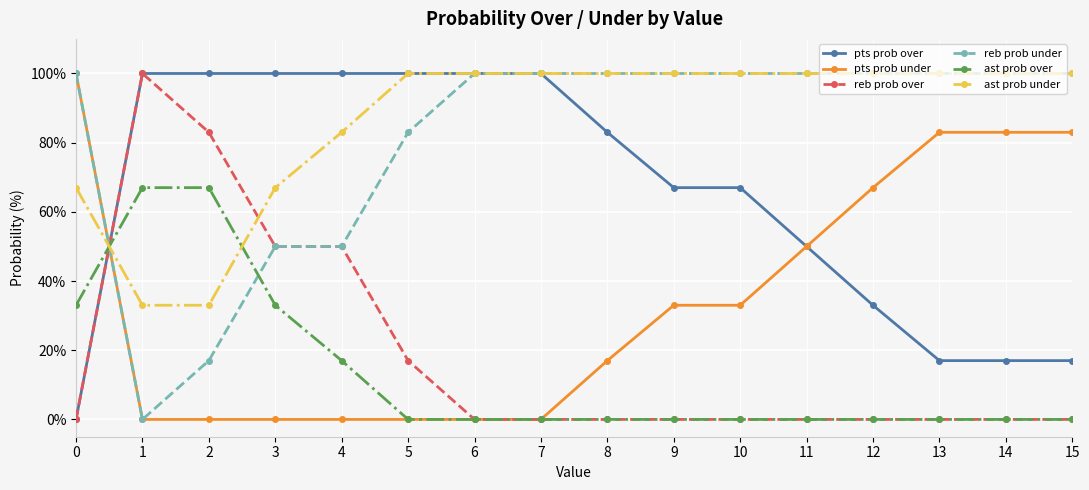

What is the spread (max minus min) of values at 6?

100